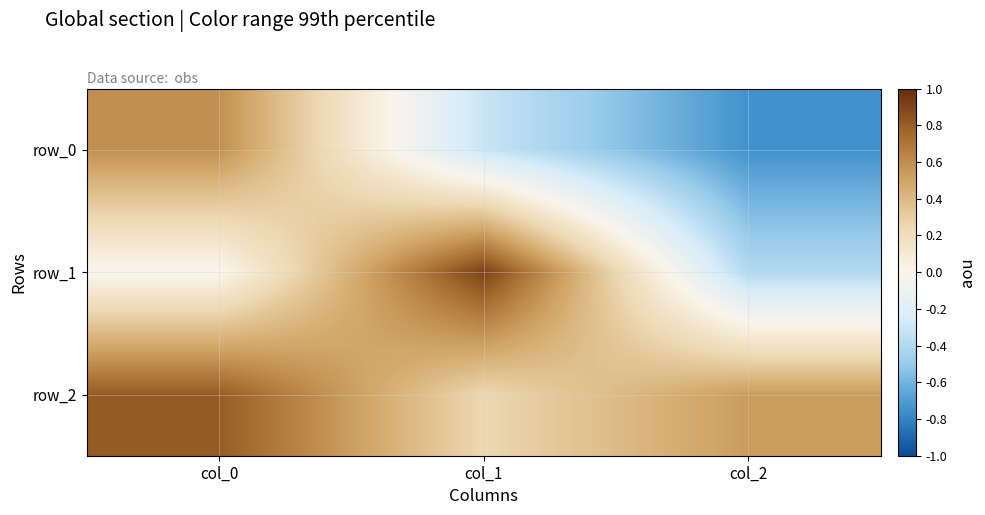

List the series in order of their overall mean, lowest first.

row_0, row_1, row_2